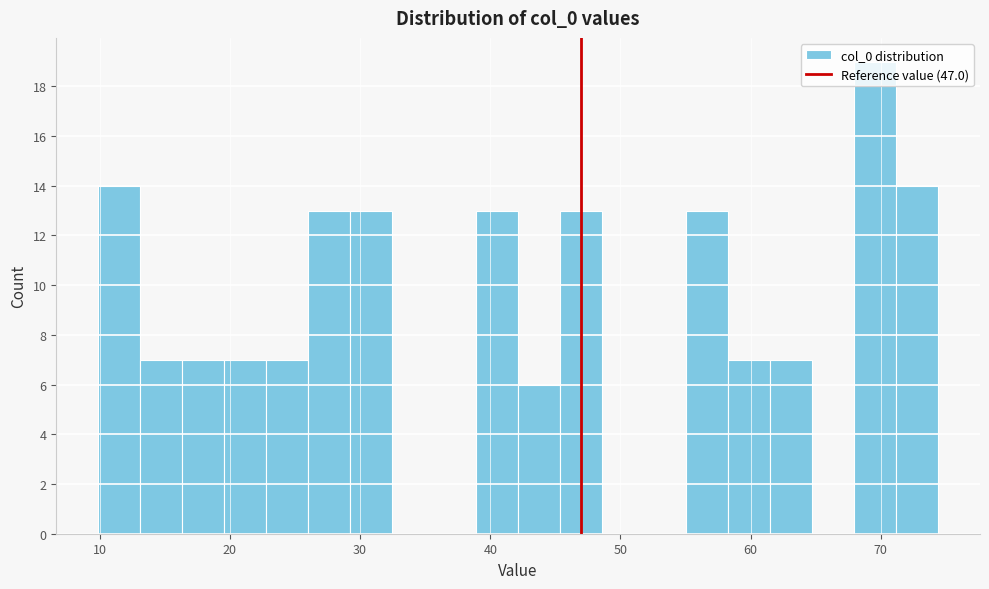

Around what value on the x-axis is the tallest bar? Give the approximate position of its centre, as read against the axis.

70